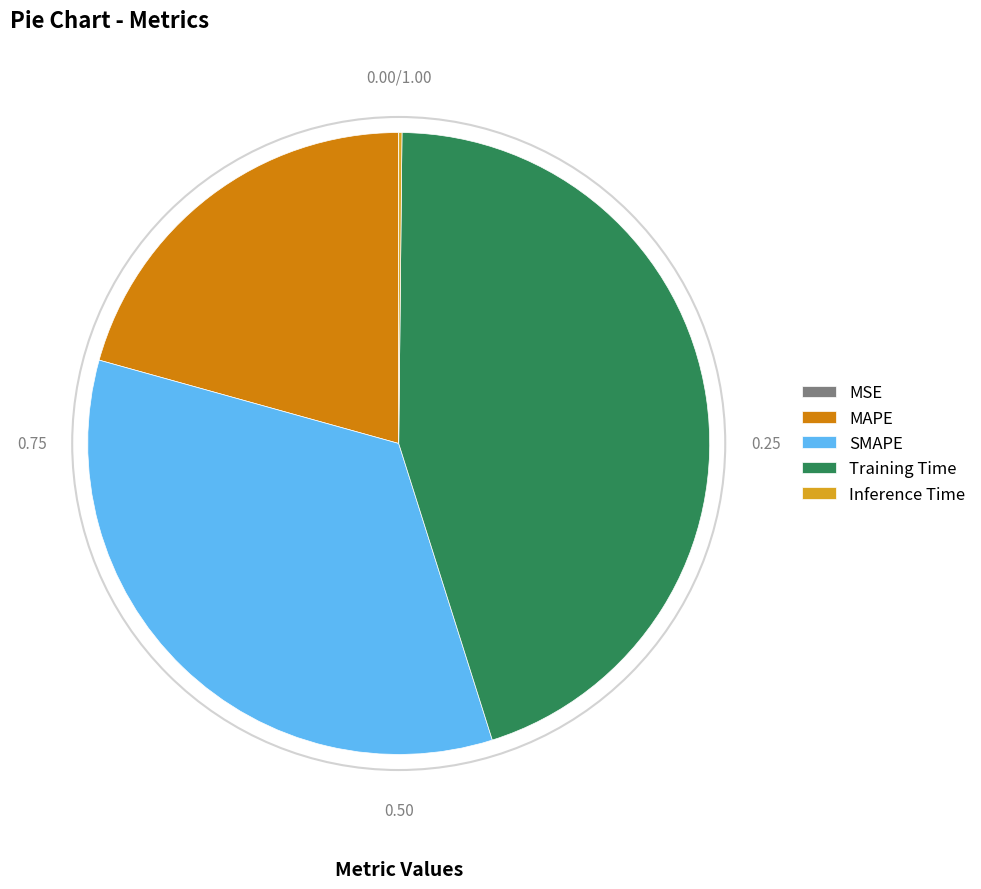

Is it true that SMAPE is 45% of the pie?

False